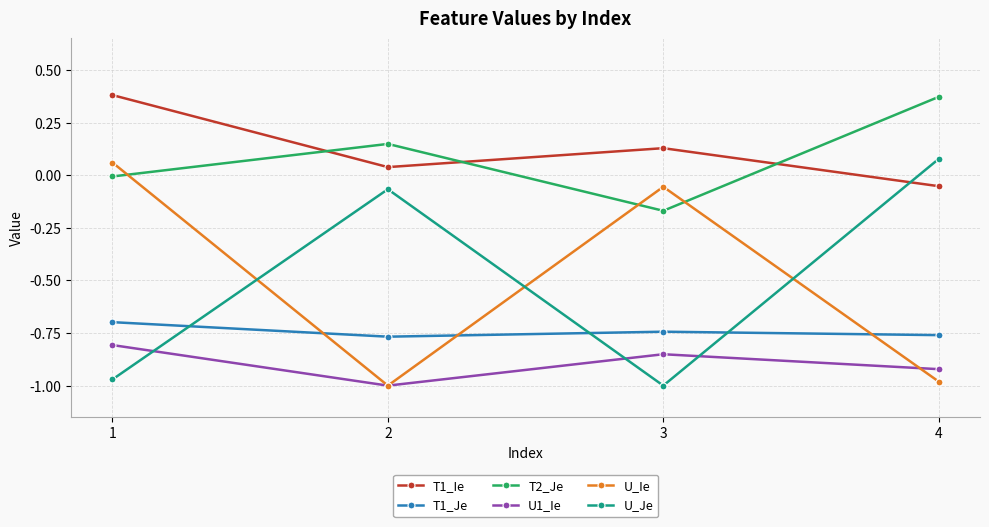

At which label does U_Je first exceed 0?

4